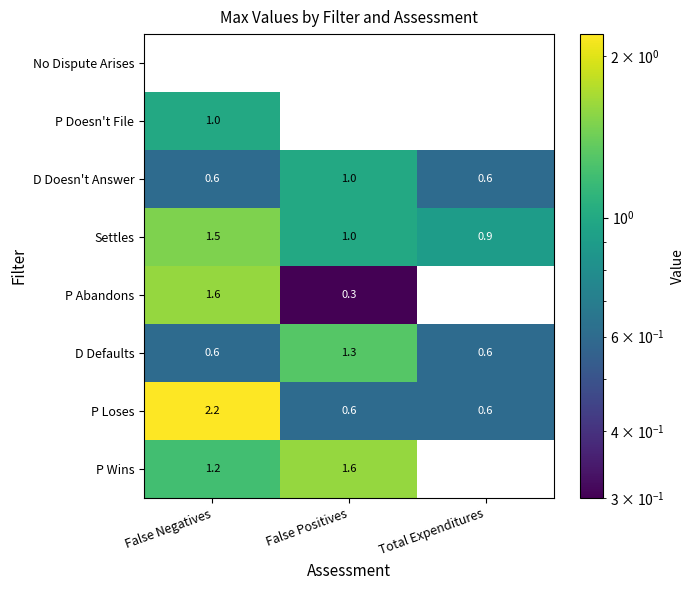

At which label does P Doesn't File reach its peak?

False Negatives